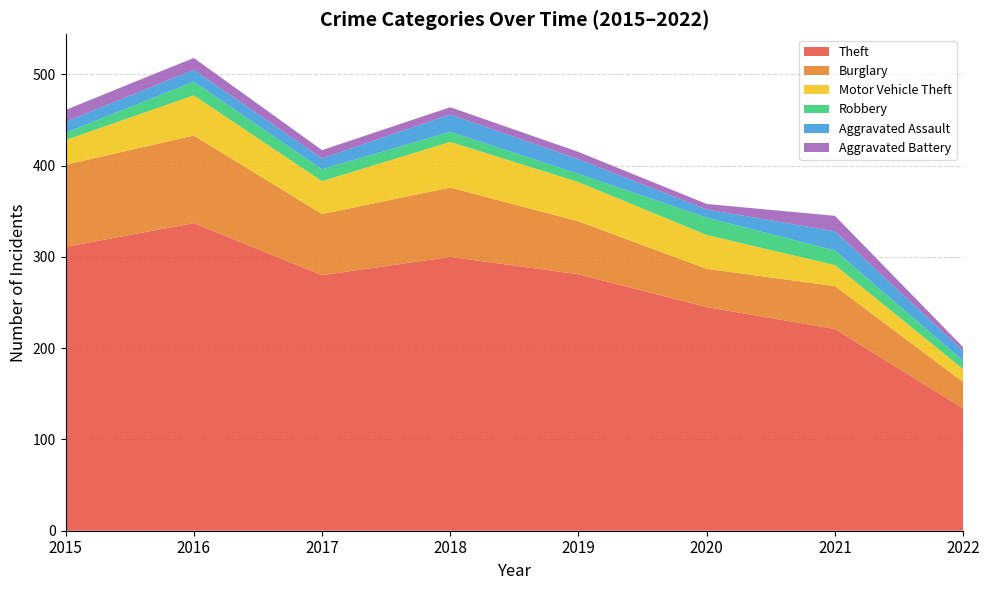

Reading right to left, what are all the values shown in this chart?

Theft: 2022=134	2021=221	2020=245	2019=281	2018=300	2017=280	2016=337	2015=311
Burglary: 2022=29	2021=47	2020=42	2019=58	2018=76	2017=67	2016=96	2015=90
Motor Vehicle Theft: 2022=14	2021=23	2020=37	2019=43	2018=50	2017=36	2016=44	2015=27
Robbery: 2022=9	2021=16	2020=19	2019=9	2018=11	2017=13	2016=15	2015=8
Aggravated Assault: 2022=11	2021=21	2020=9	2019=16	2018=19	2017=12	2016=13	2015=12
Aggravated Battery: 2022=4	2021=17	2020=6	2019=8	2018=8	2017=9	2016=13	2015=13